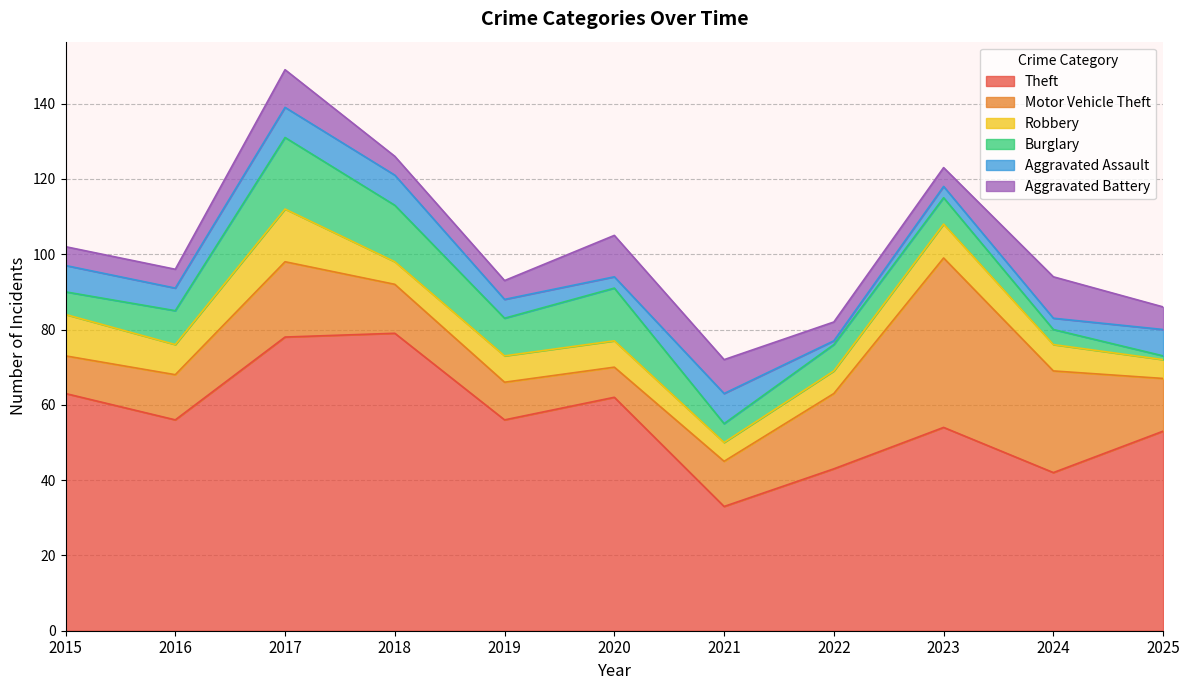

Between which two adjacent categories do Aggravated Battery and Burglary first intersect?

2020 and 2021